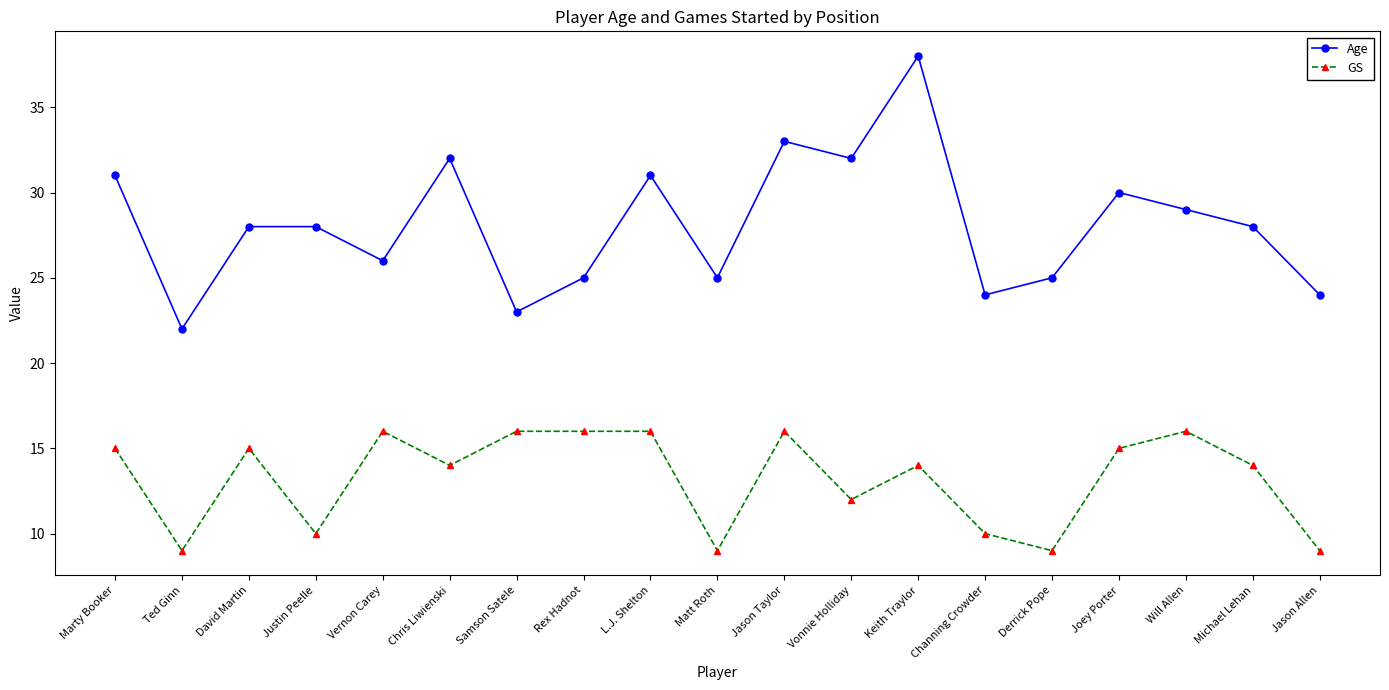

Is it true that GS equals 16 at Rex Hadnot?

True